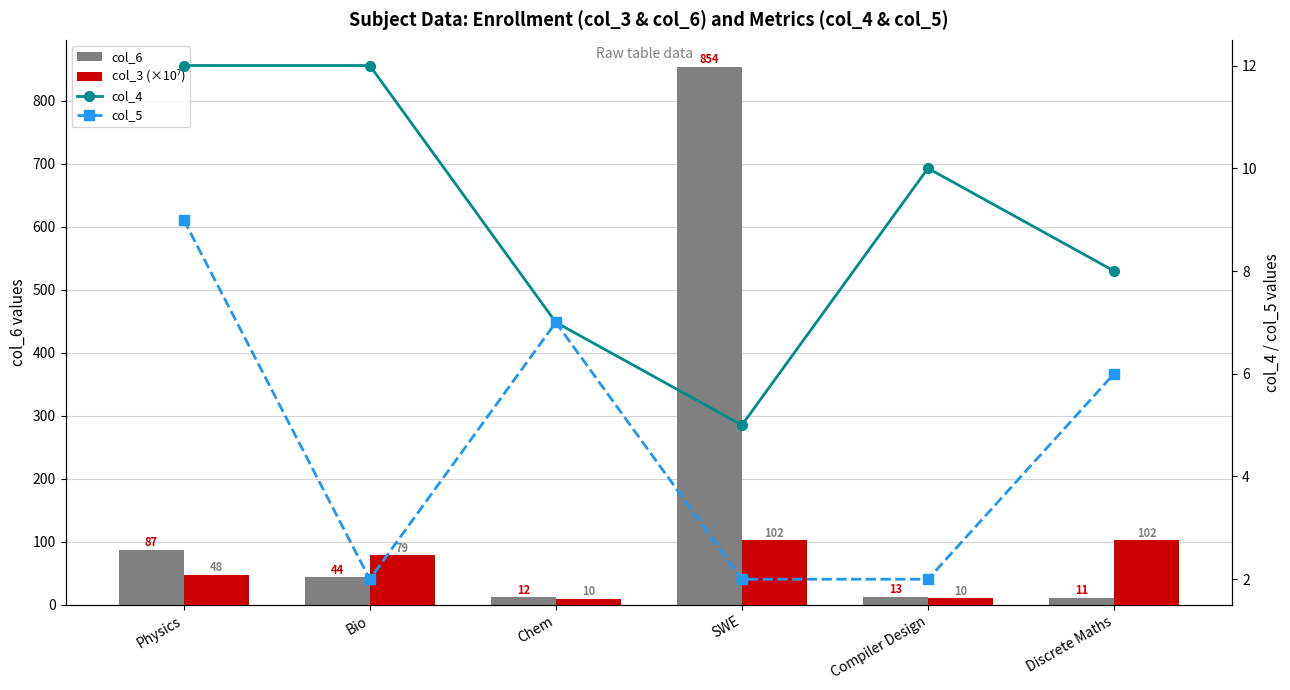

True or false: col_5 has a value of 3.4 at Compiler Design.

False